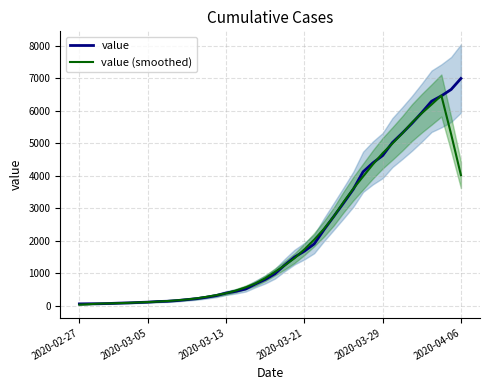

What is the spread (max minus min) of values at 37?

10.8